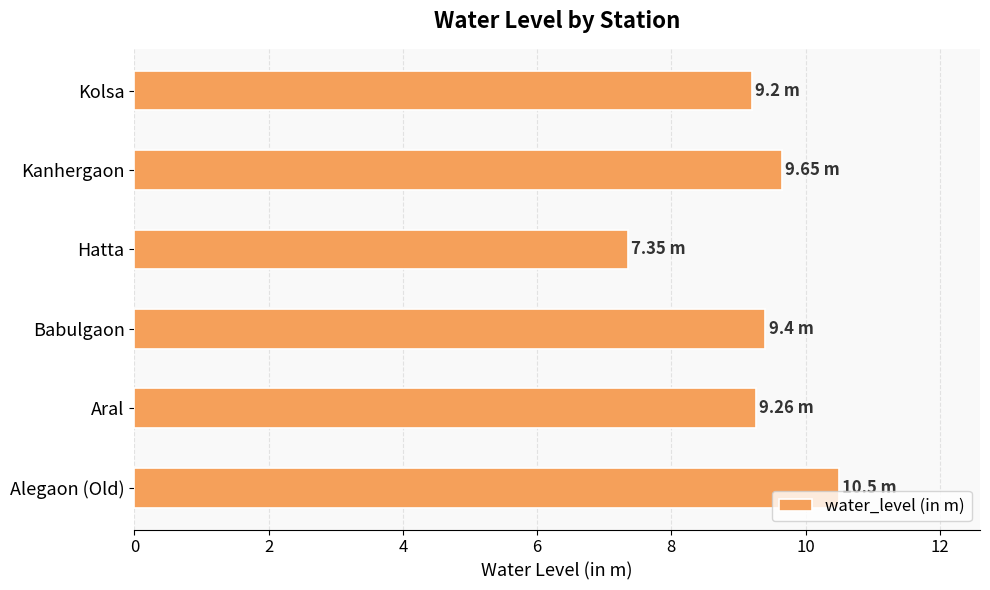

Approximately how many times larger is the value at Kolsa compared to Kanhergaon?

1.0